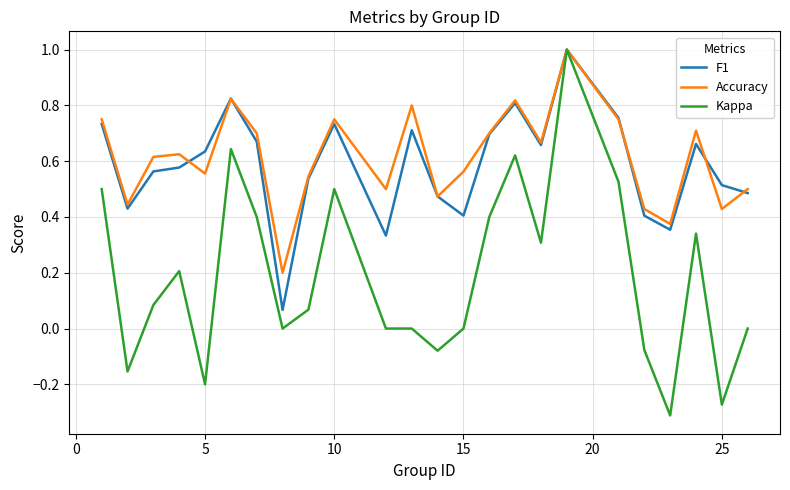

What is the greatest value displayed?

1.0